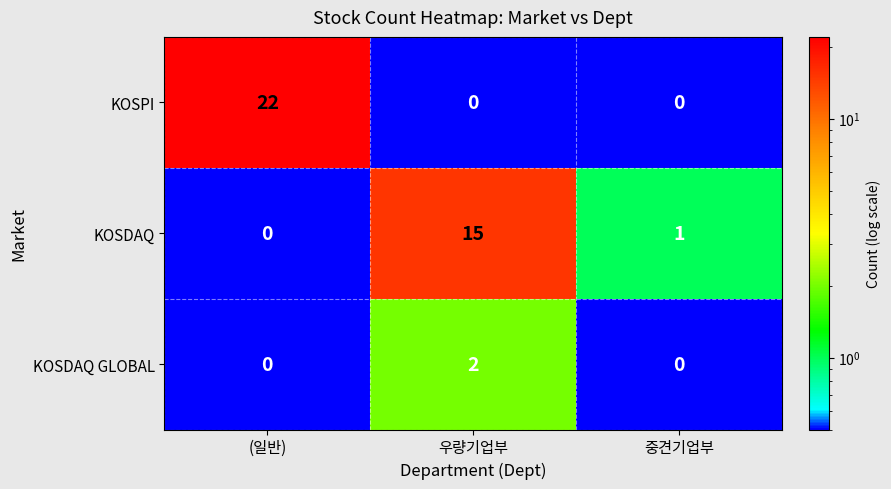

What is the maximum value for KOSDAQ?

15